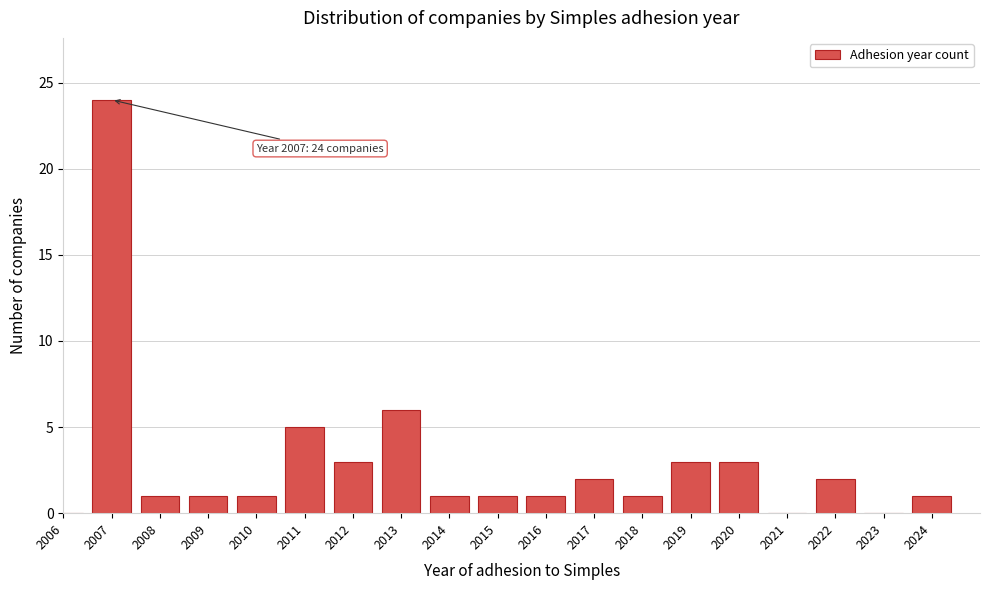

Reading left to right, extract all data points from this chart.

2006=0	2007=24	2008=1	2009=1	2010=1	2011=5	2012=3	2013=6	2014=1	2015=1	2016=1	2017=2	2018=1	2019=3	2020=3	2021=0	2022=2	2023=0	2024=1